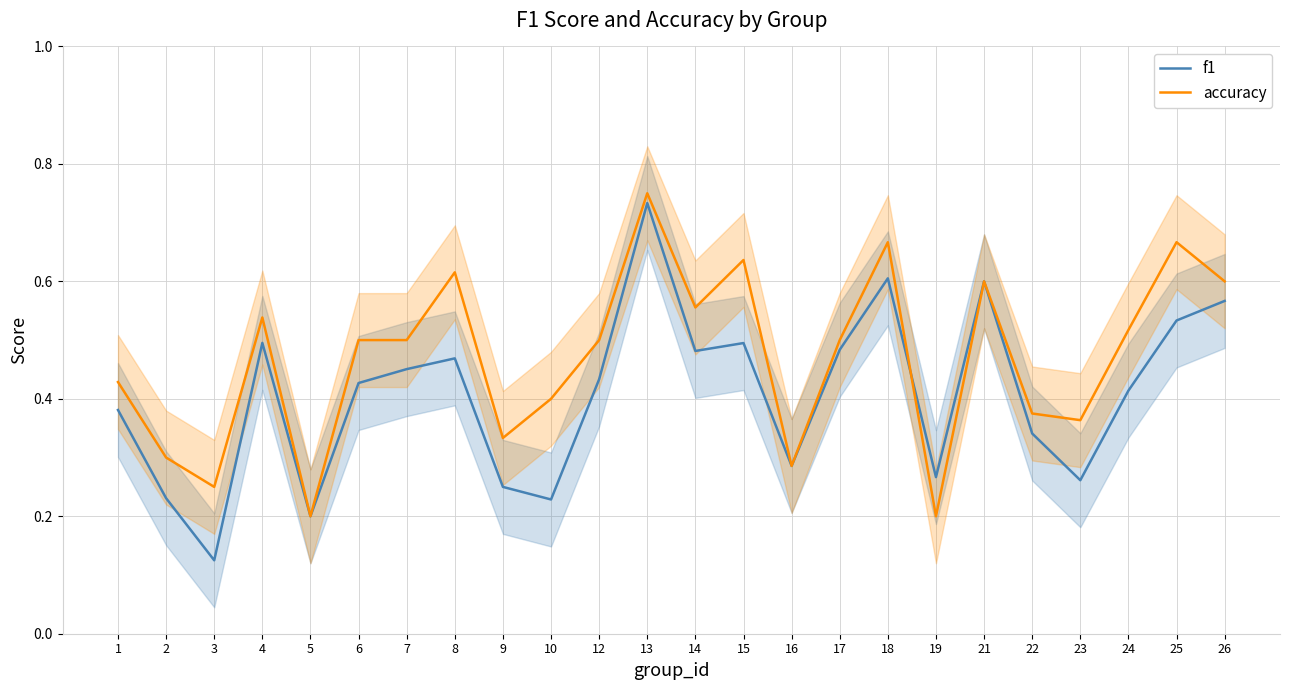

How many interior local peaks does the f1 series have?

6